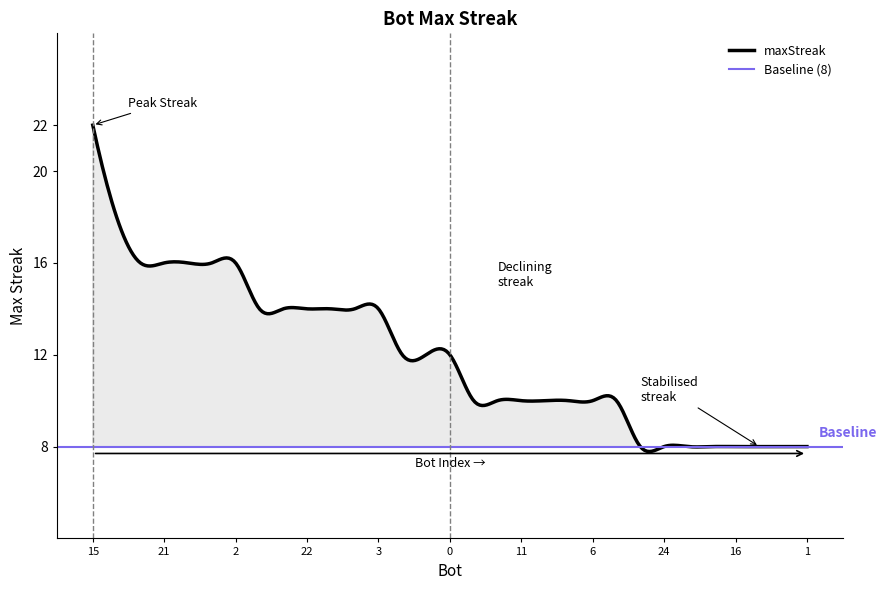

At which category does the chart reach its peak across all series?

15